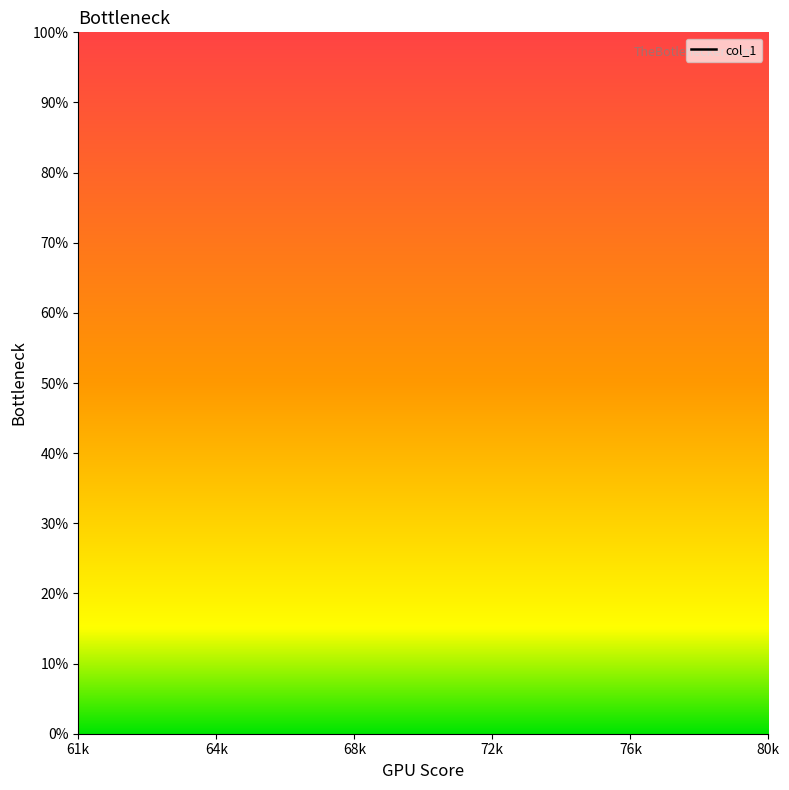

True or false: the data shows nan at 80k.

False